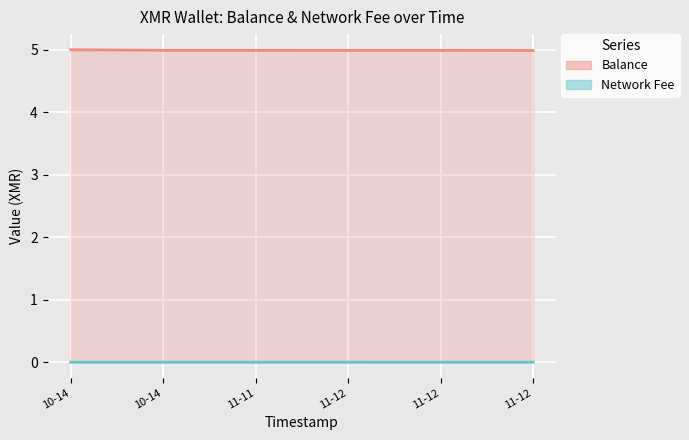

Reading left to right, what are all the values shown in this chart?

Balance: 5.0	5.0	5.0	5.0	5.0	5.0
Network Fee: 0.0	0.0	0.0	0.0	0.0	0.0